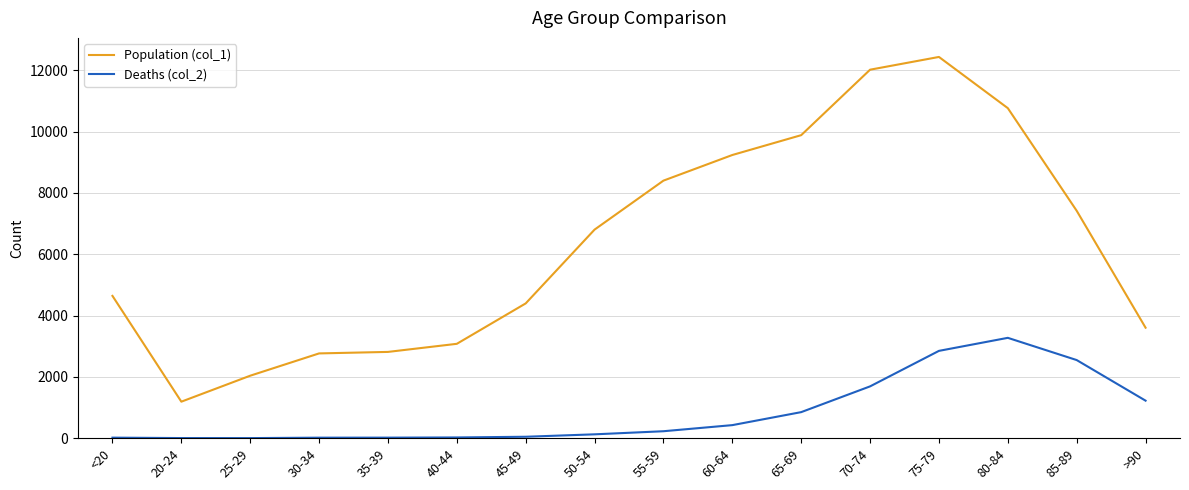

Where is Population (col_1) nearest to the value 6812?

50-54